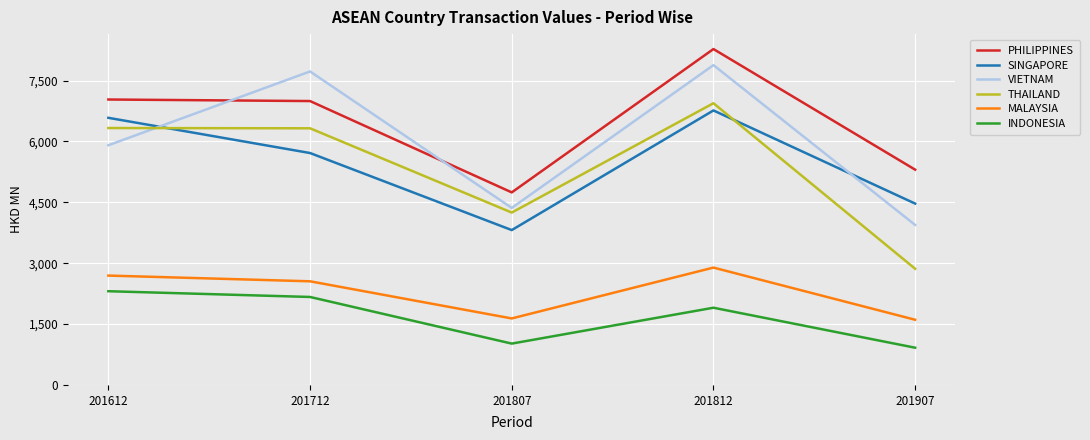

How many interior local peaks does the SINGAPORE series have?

1